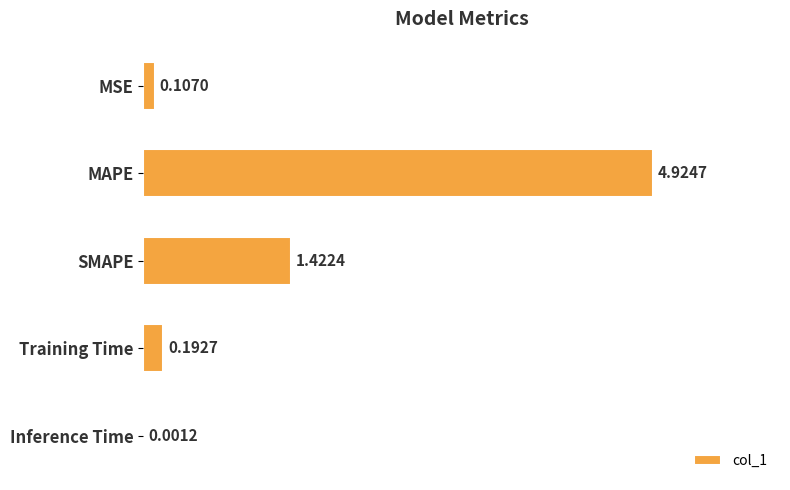

Which has a higher value, MAPE or SMAPE?

MAPE